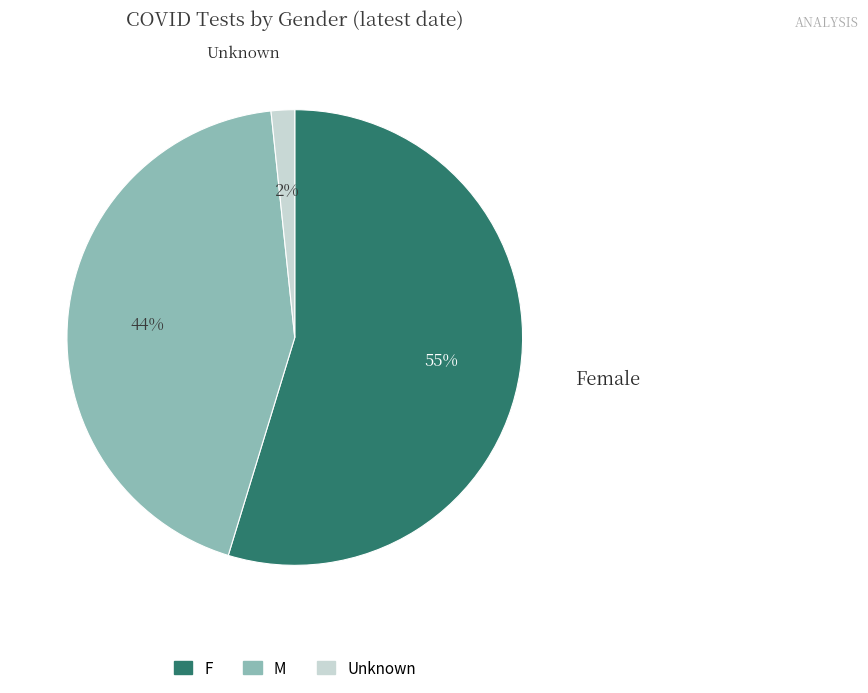

Is it true that M is 56% of the pie?

False